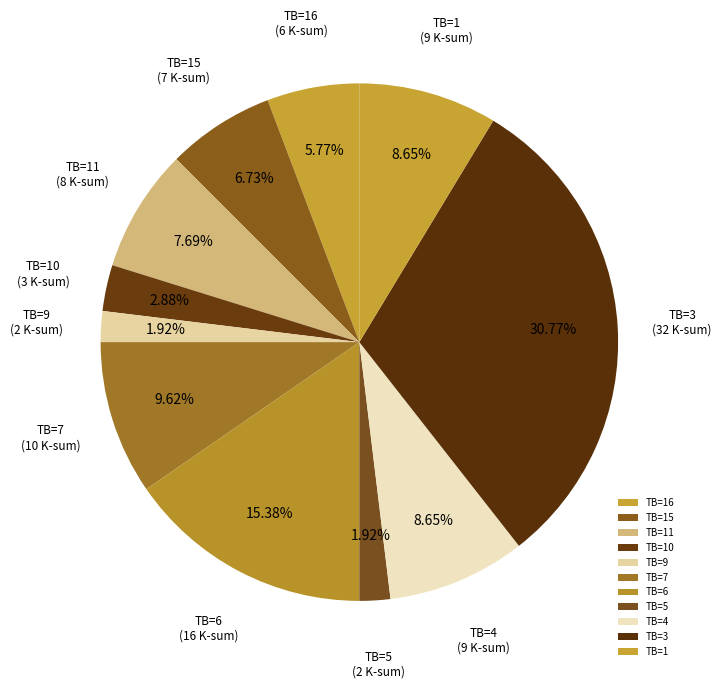

Is there any slice that represents more than half of the pie?

No